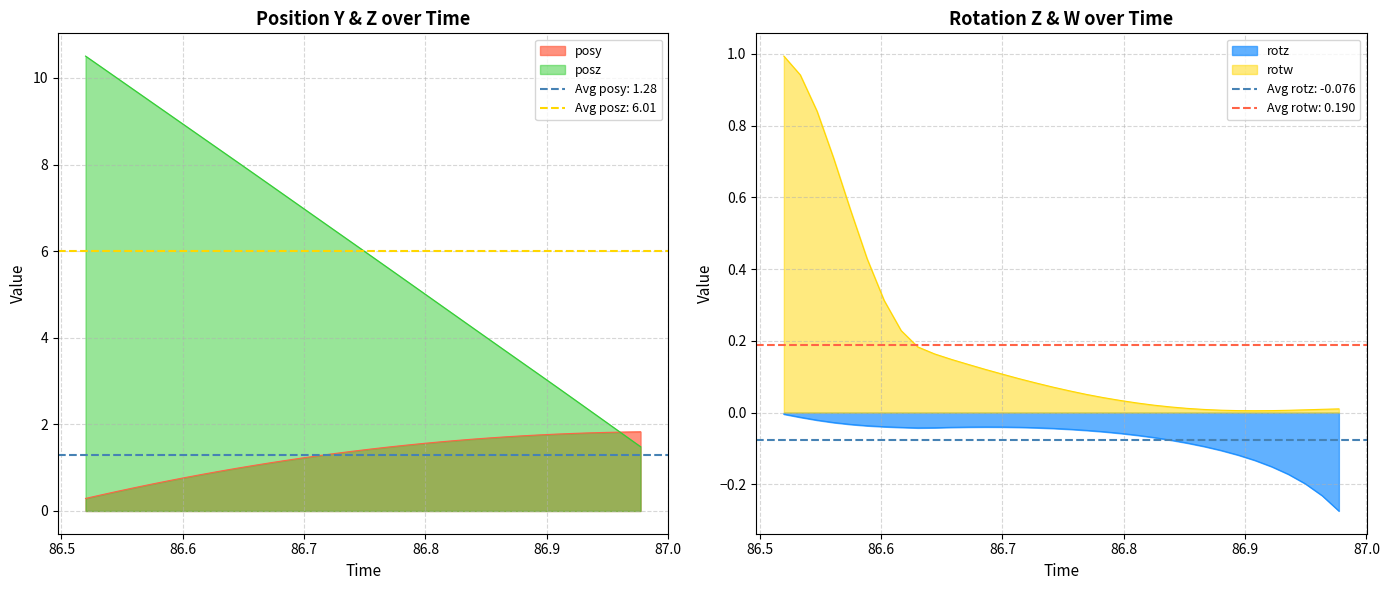

What is the highest value of the posz series?

10.5